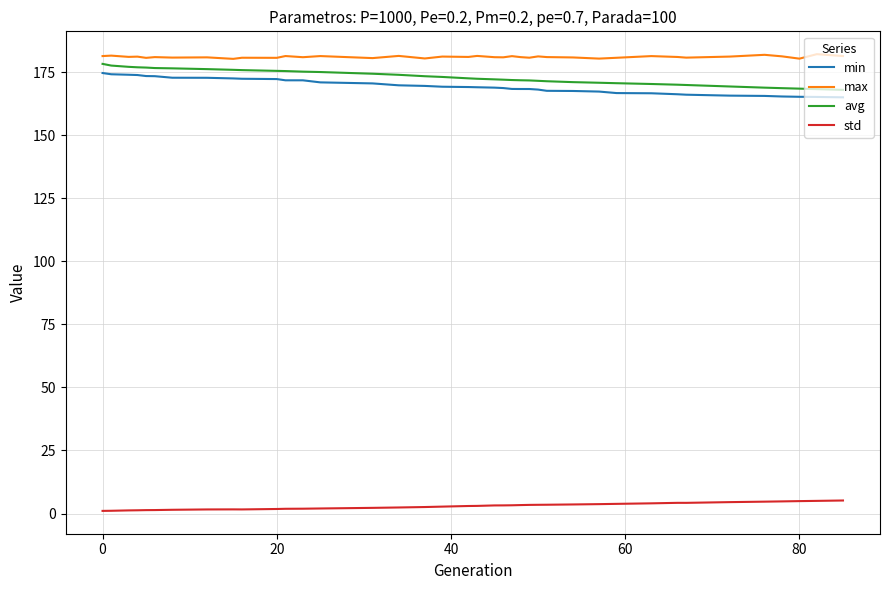

What is the maximum value for min?

174.6